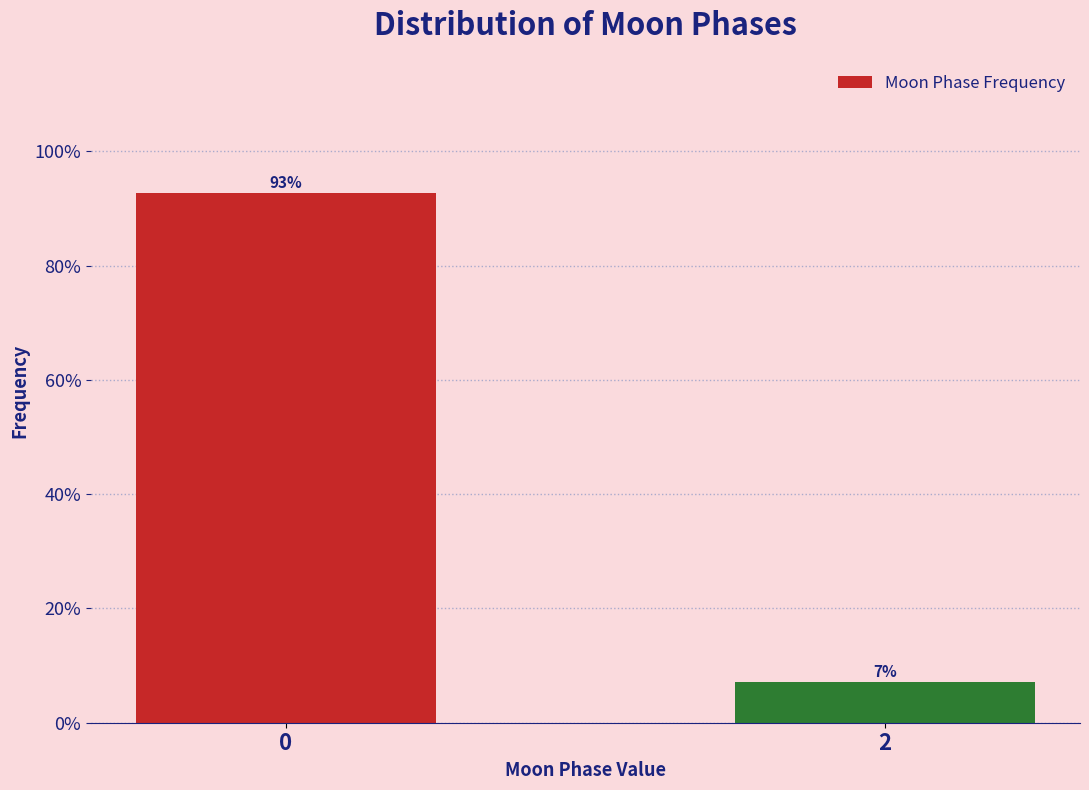

What is the average value?

50.0